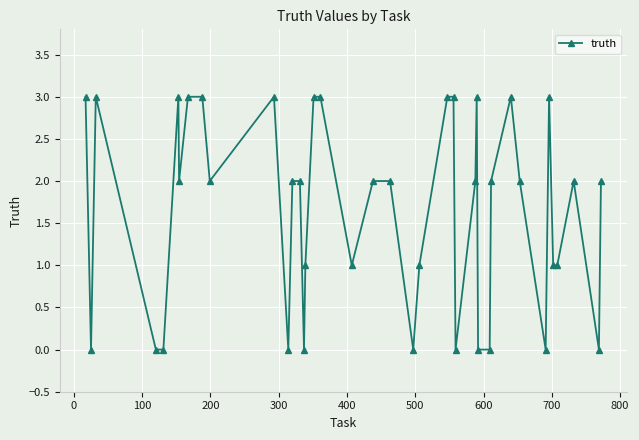

How many categories are shown in the chart?

40